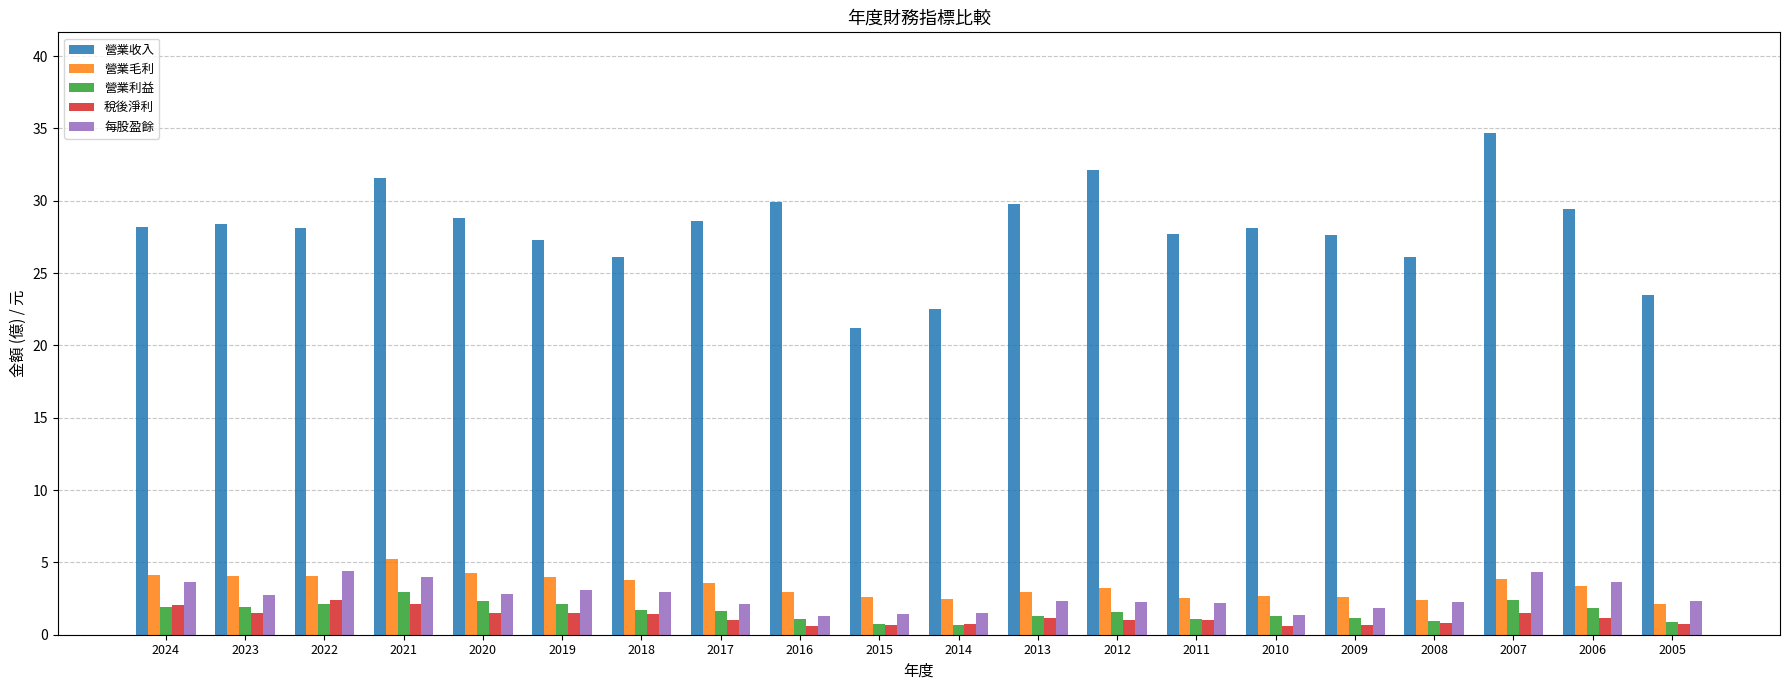

Where does the 營業利益 series first go above 1?

2024